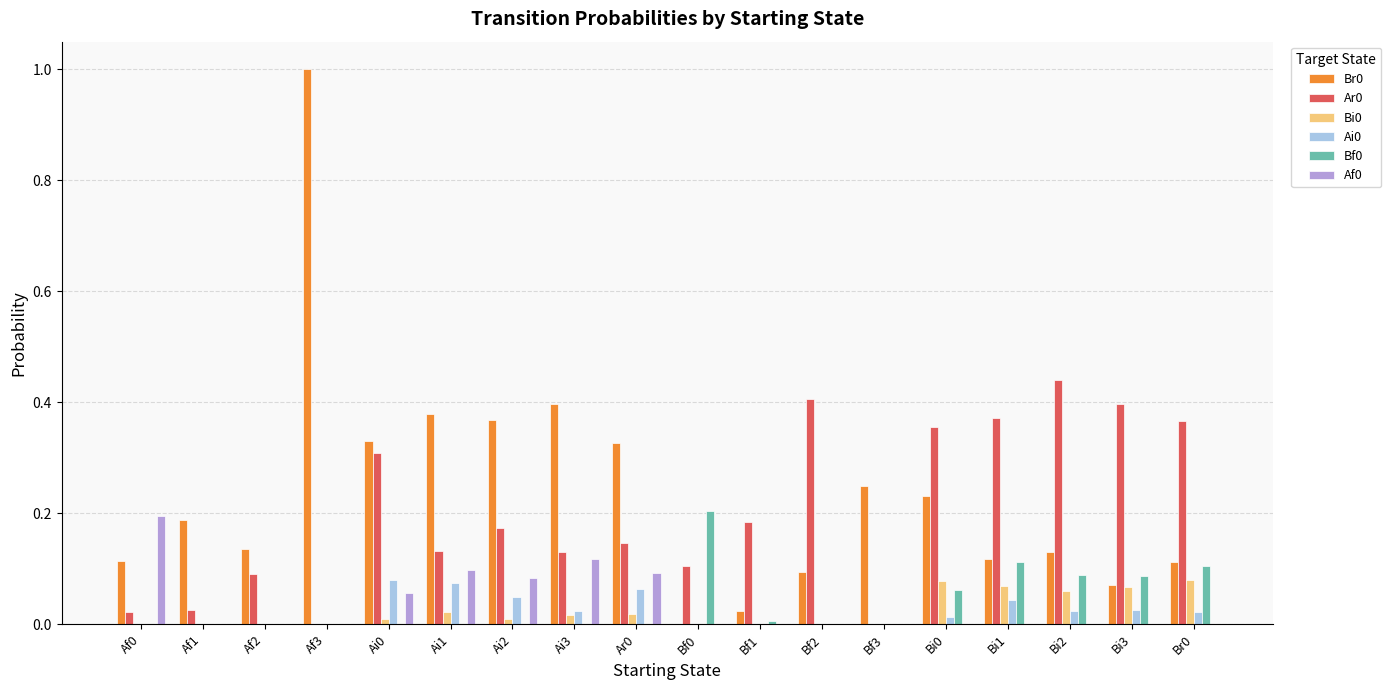

At which category is the sum across all series the highest?

Af3